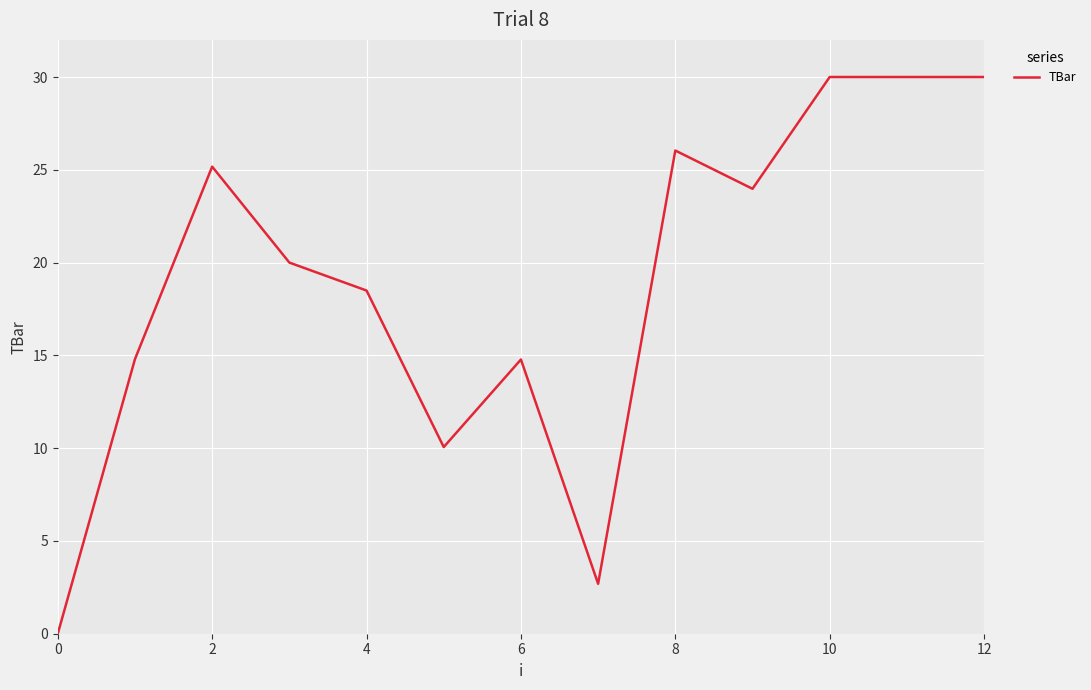

What is the maximum value shown in the chart?

30.0